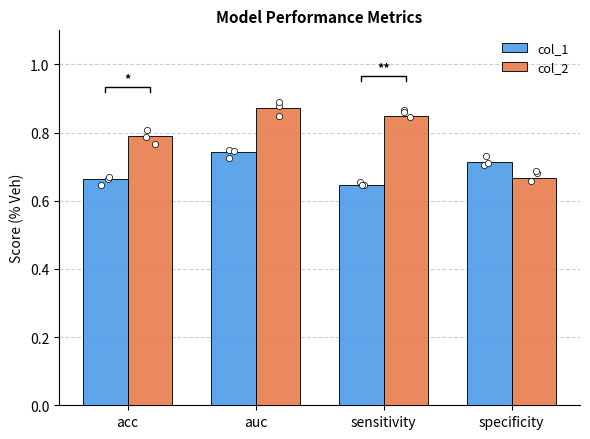

What are all the series names shown in the legend?

col_1, col_2